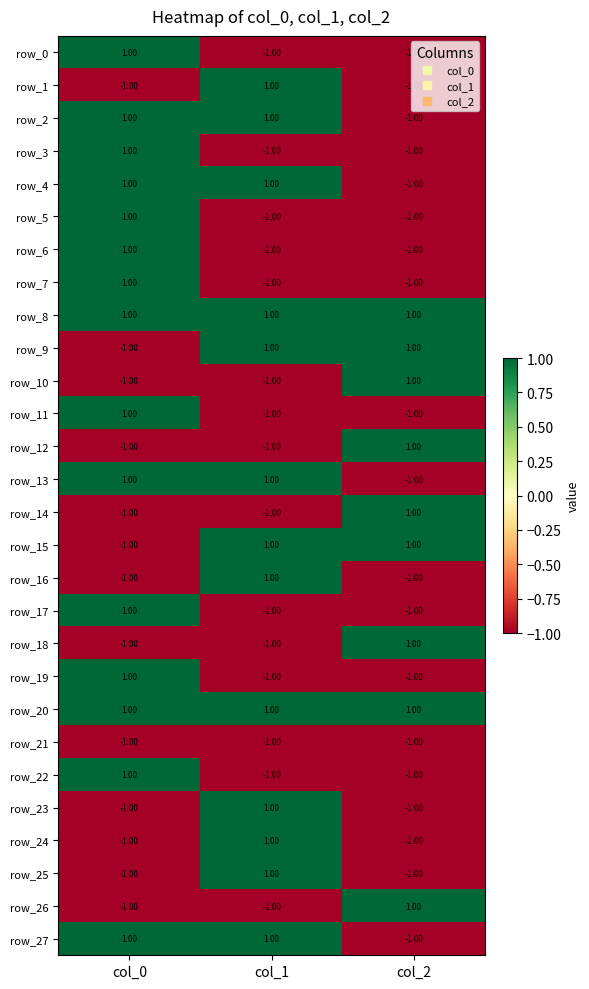

Count the row_24 values in the range -1 to 1.

3